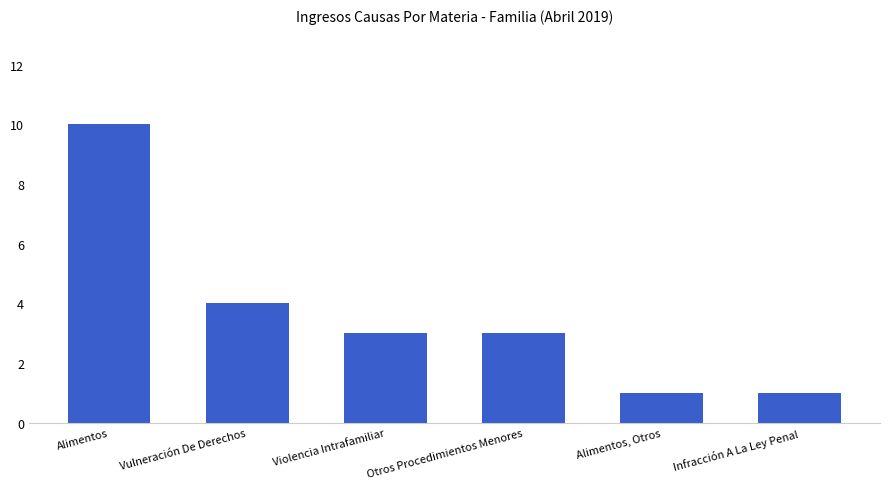

What is the greatest value displayed?

10